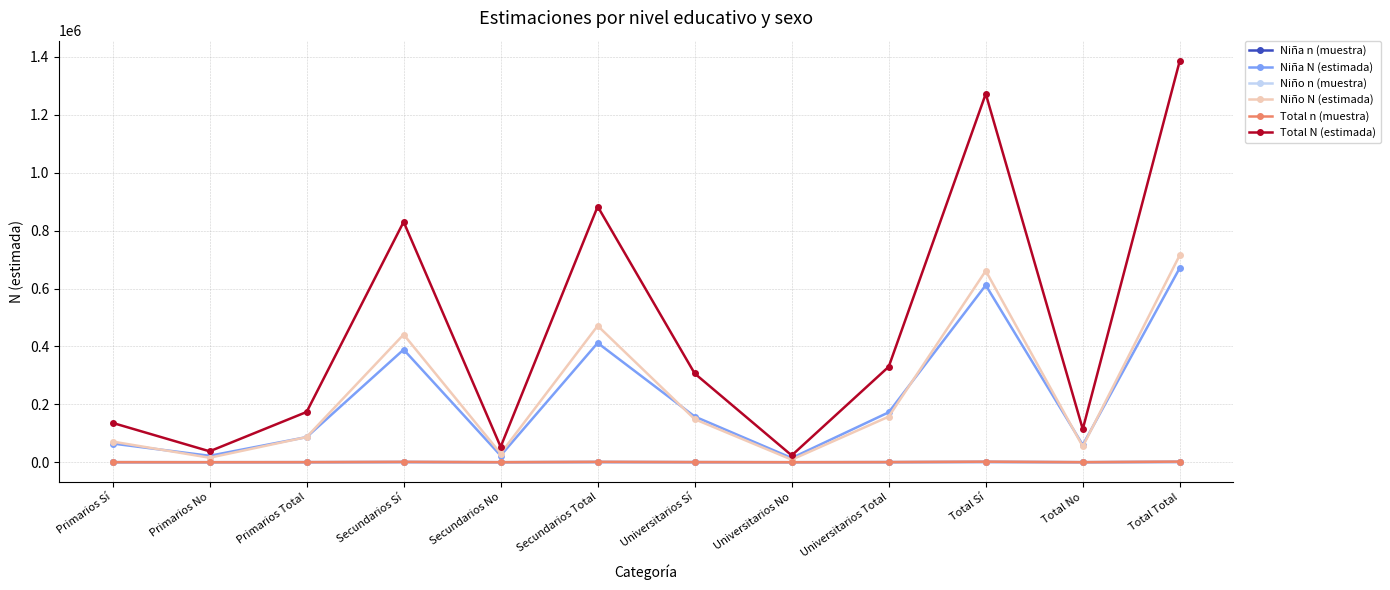

What is the maximum value shown in the chart?

1386903